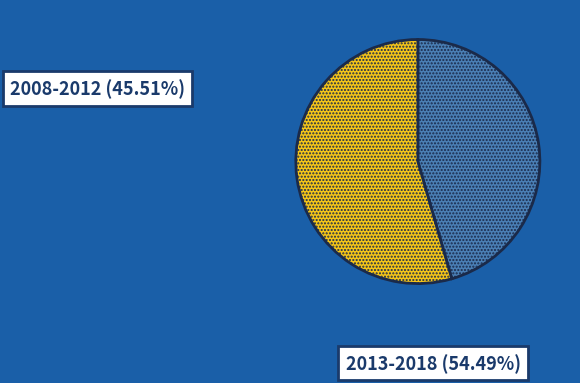

Is there a majority slice in this chart?

Yes